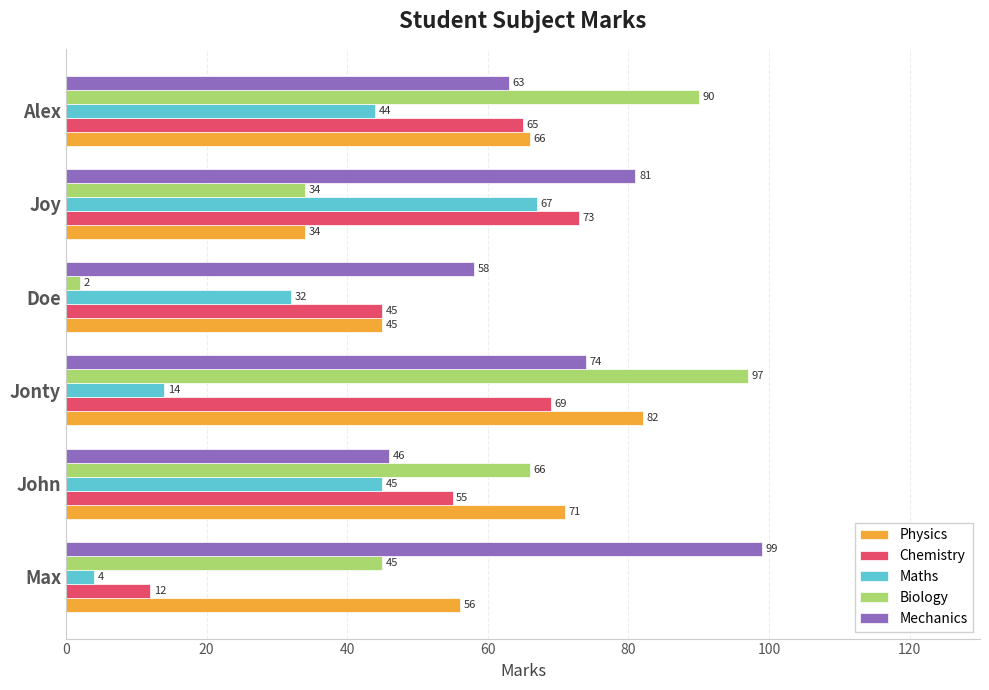

How many series are shown in this chart?

5